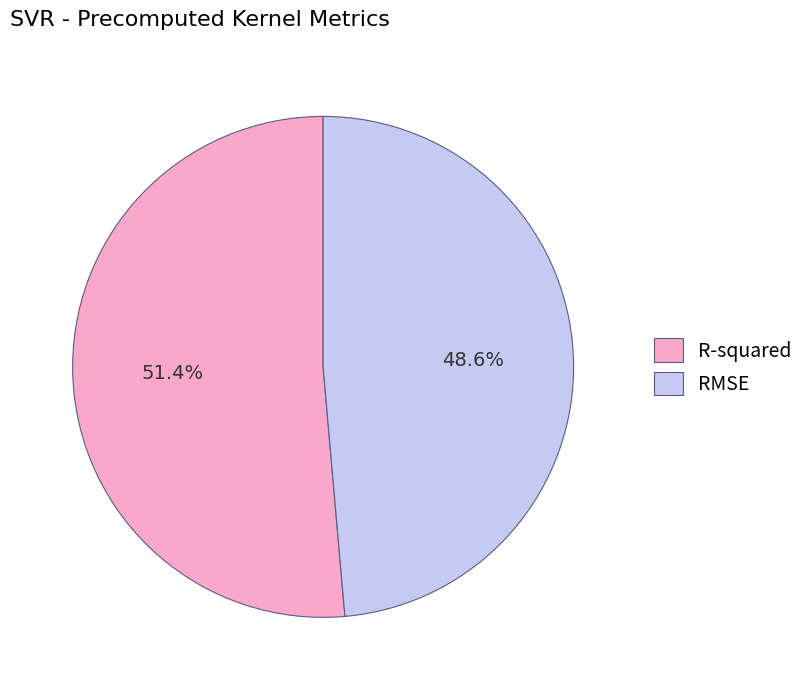

Which has a higher value, RMSE or R-squared?

R-squared